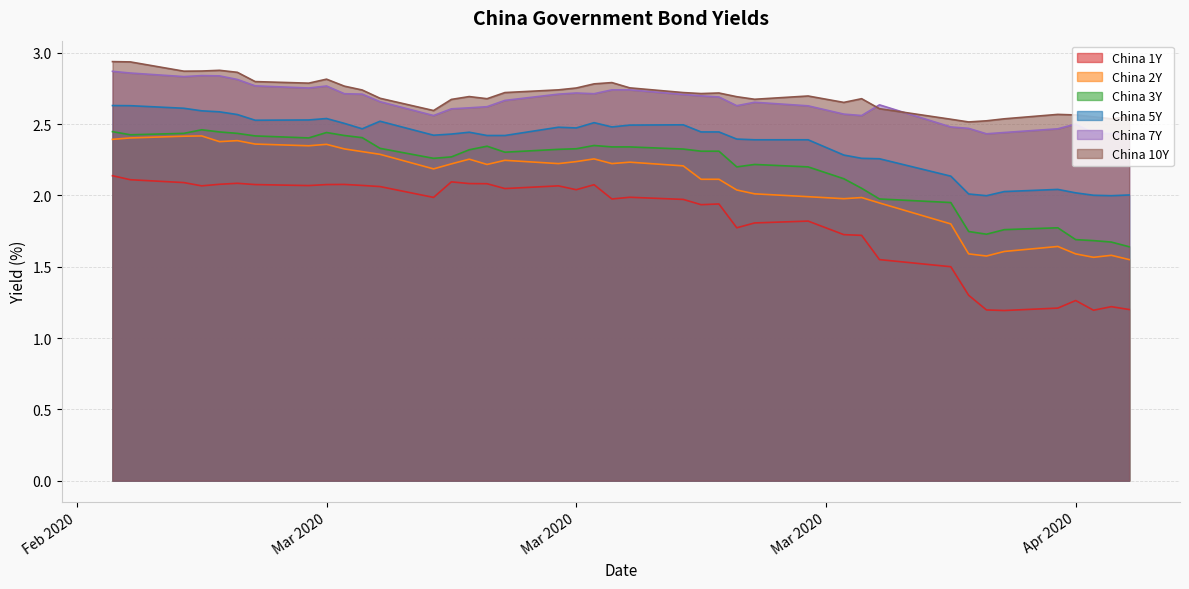

Which series has the largest total across all categories?

China 10Y